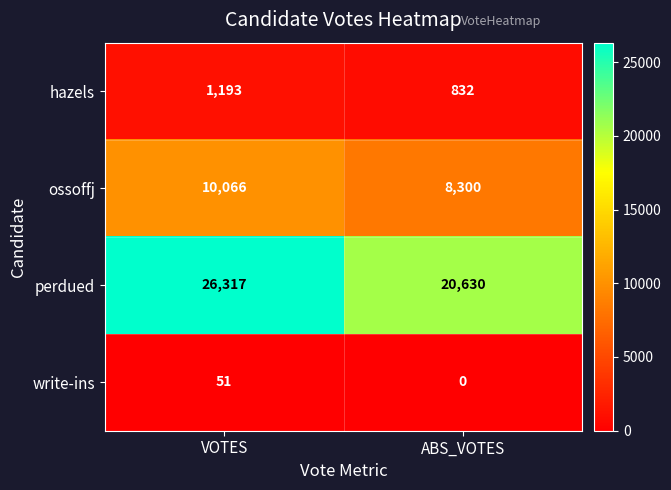

What is the approximate value of perdued at VOTES?

26317